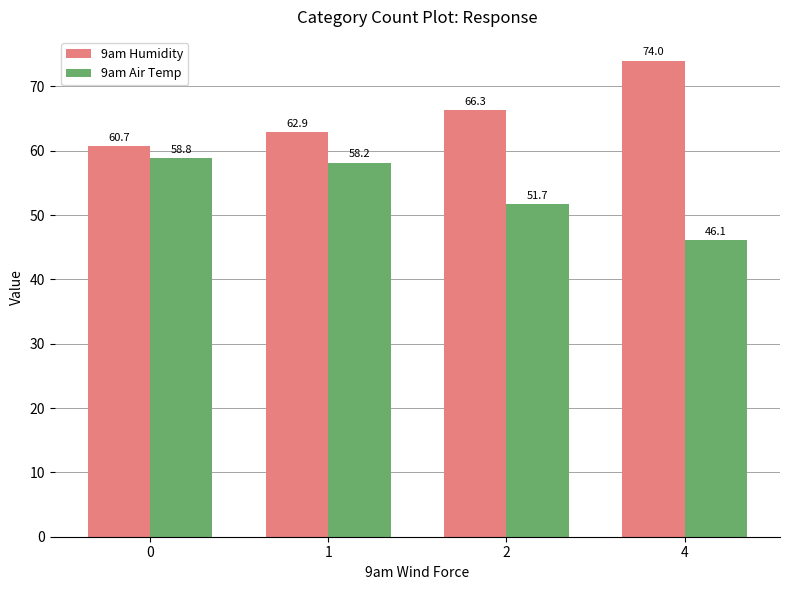

How many values in the 9am Humidity series exceed 66?

2